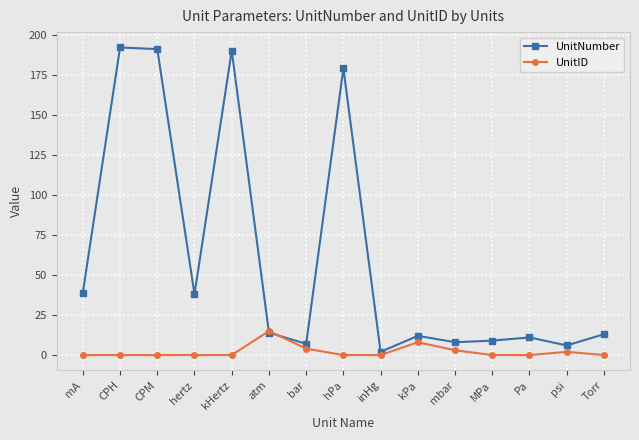

How many data points does each series have?

15